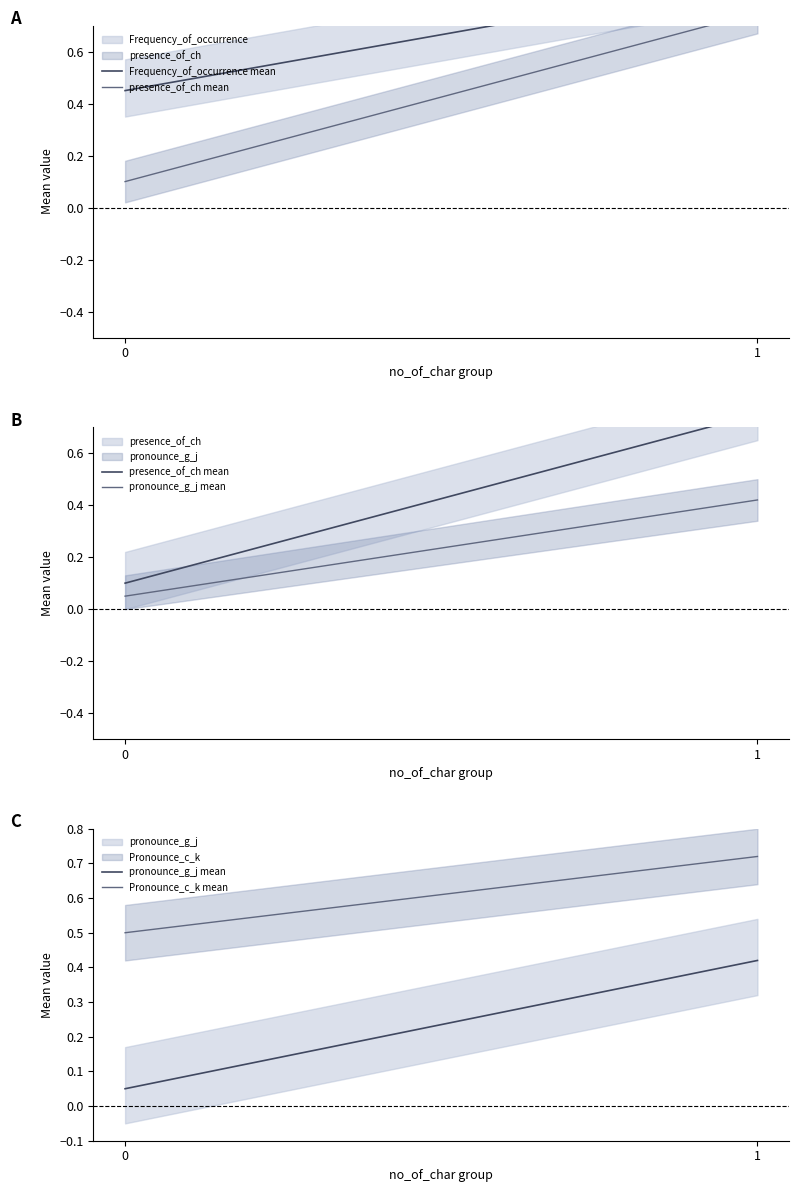

At 0, list the series in order from smallest to largest.

pronounce_g_j mean, presence_of_ch mean, Frequency_of_occurrence mean, Pronounce_c_k mean